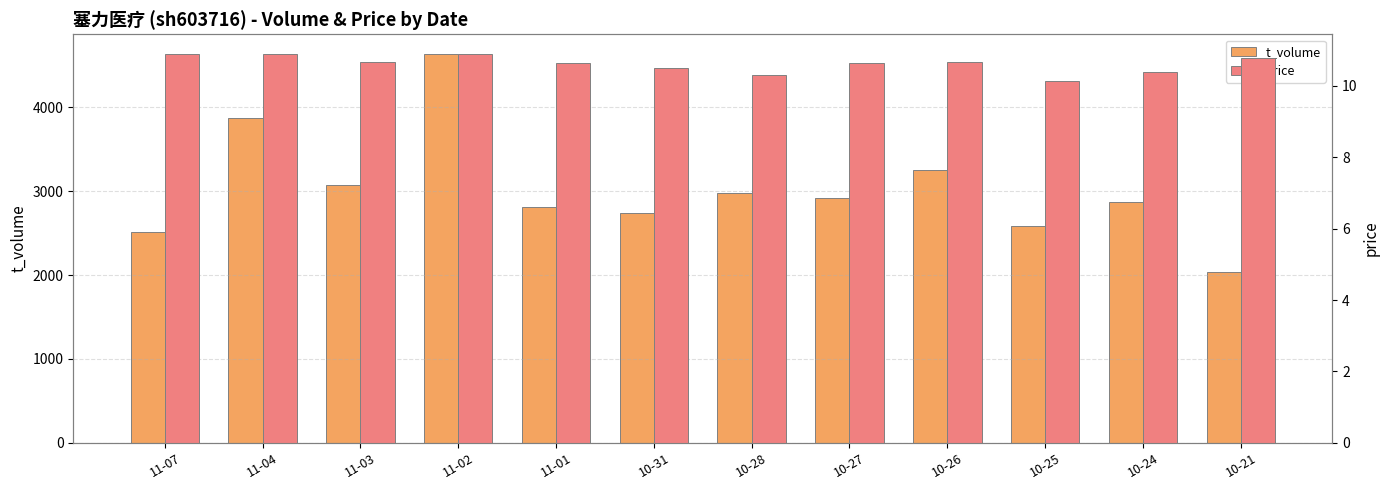

What is the value of the price bar at the 12th from the left?

10.8